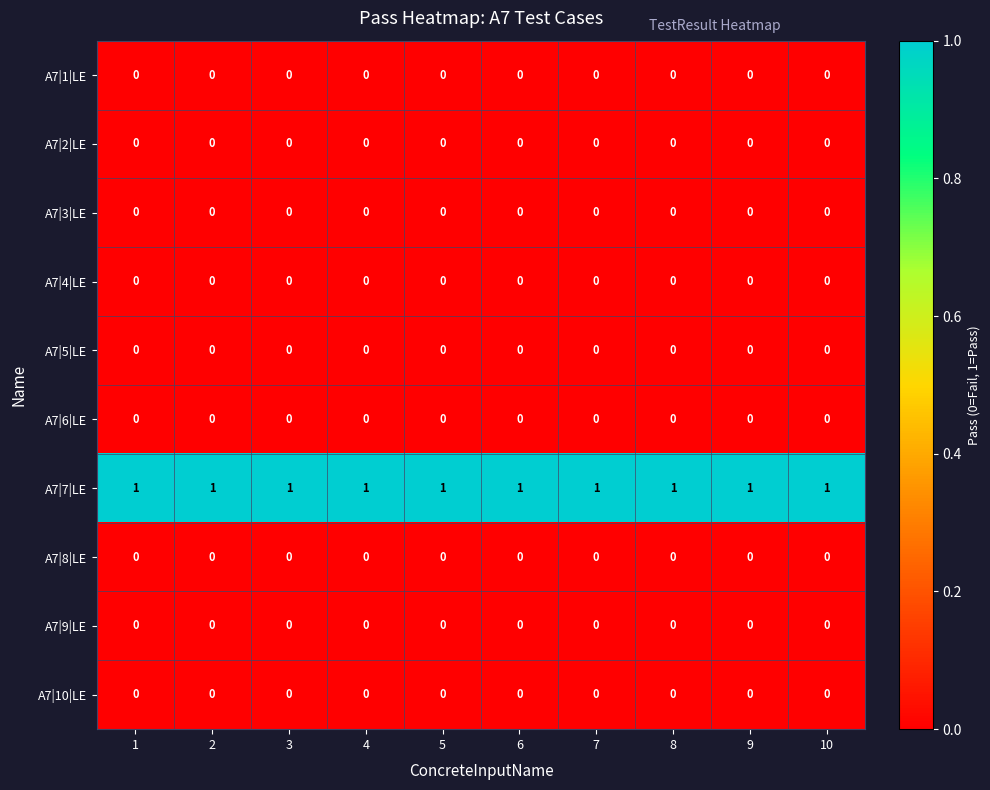

True or false: A7|5|LE has a value of 0 at 1.

True